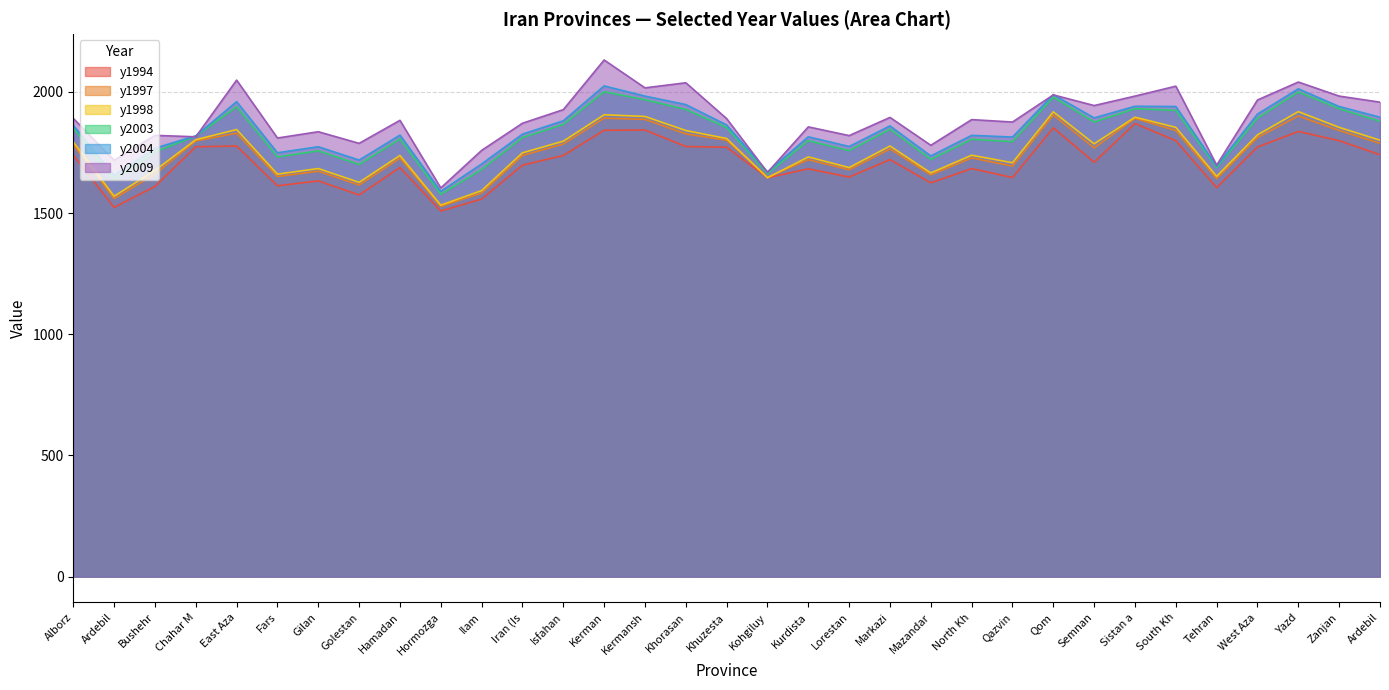

At Ardebil, list the series in order from smallest to largest.

y1994, y1997, y1998, y2003, y2004, y2009